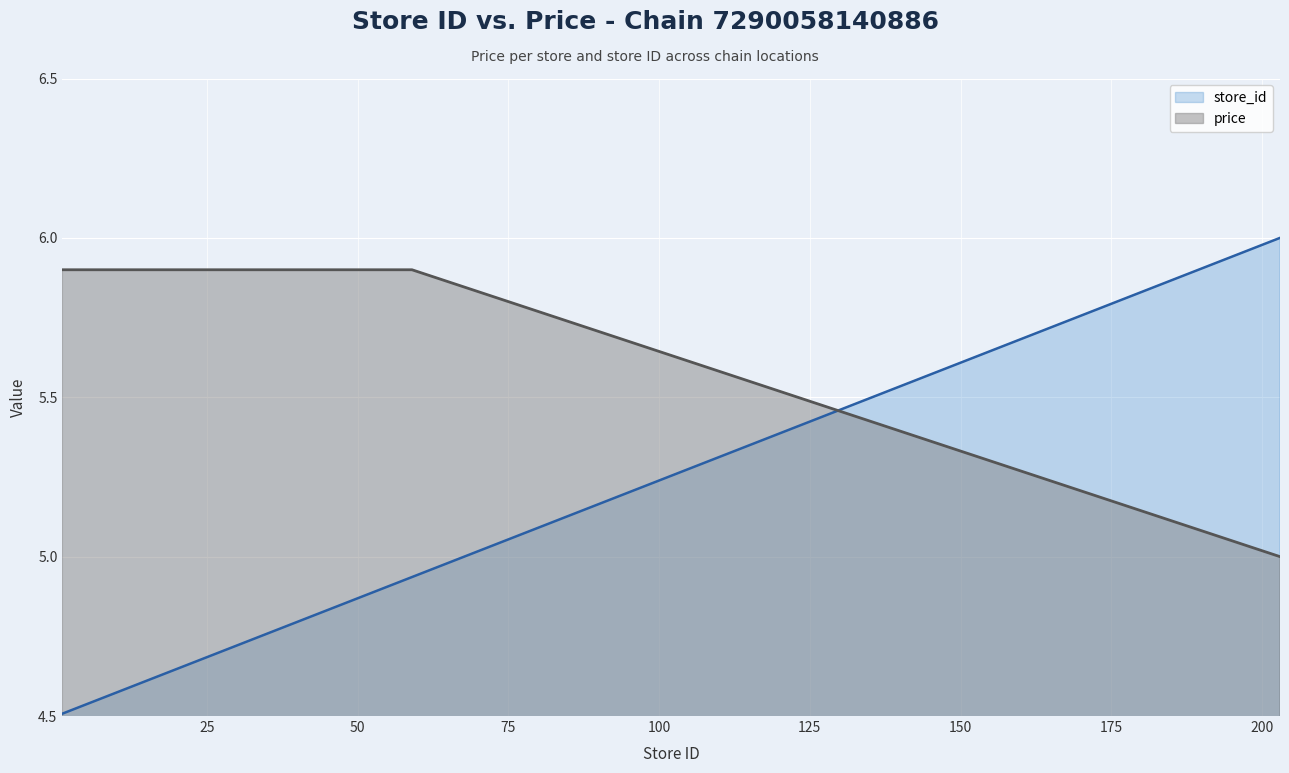

How many intersections are there between store_id and price?

1